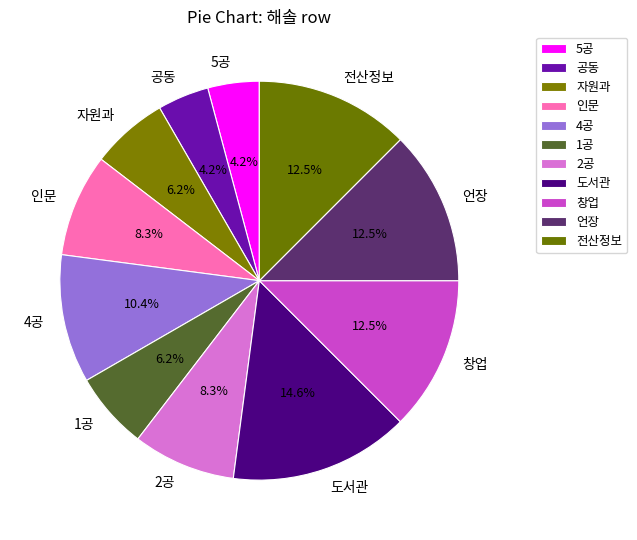

How many slices are in this pie chart?

11